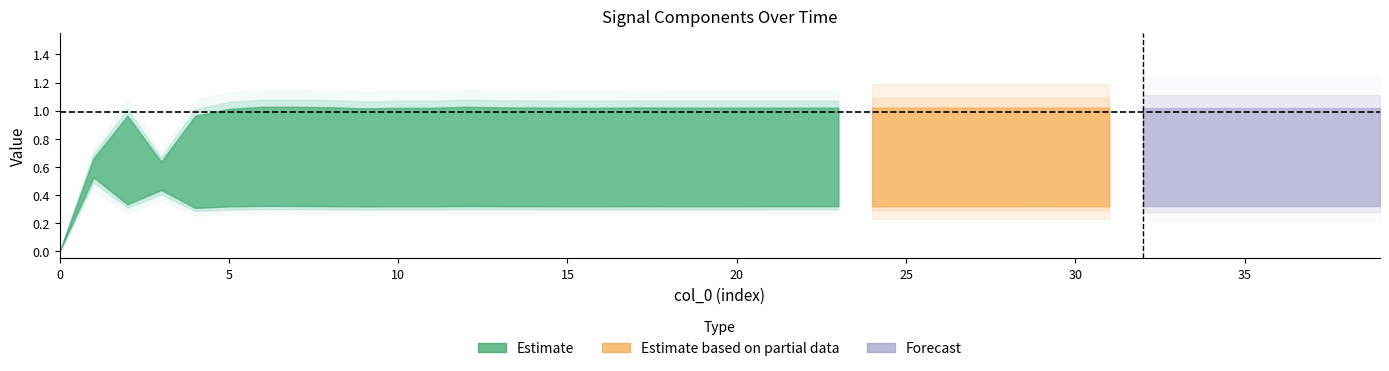

What is the total value across all series at 21?

1.3